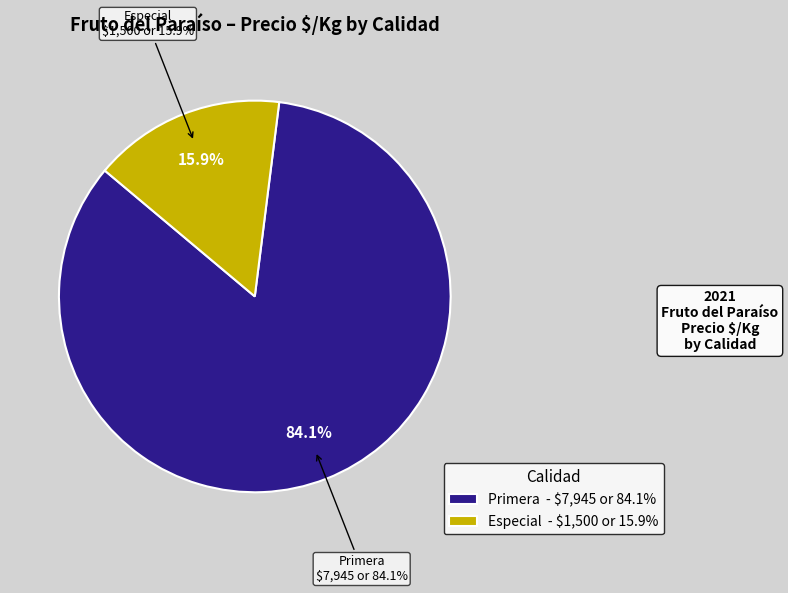

The 0 slice represents 5% of the pie. True or false?

False